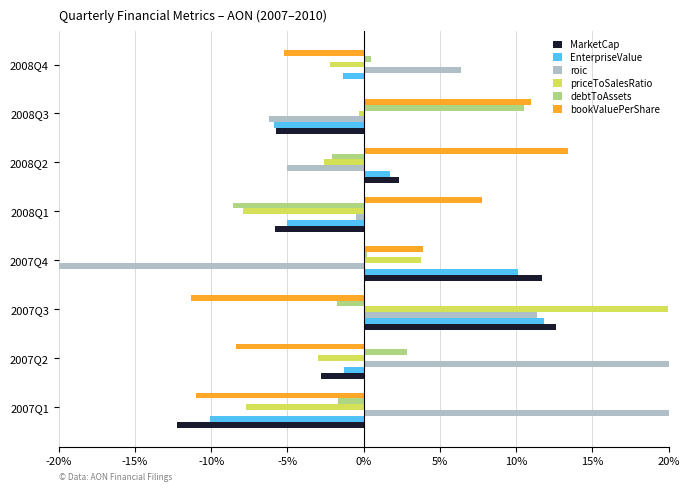

How many categories are shown in the chart?

8